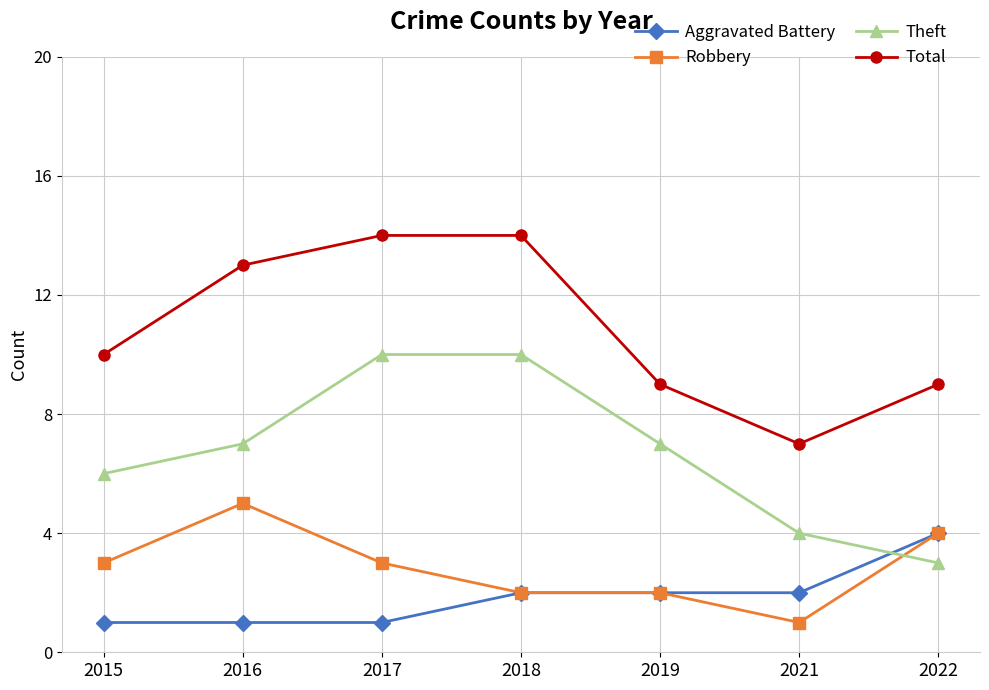

At which label does Aggravated Battery reach its peak?

2022